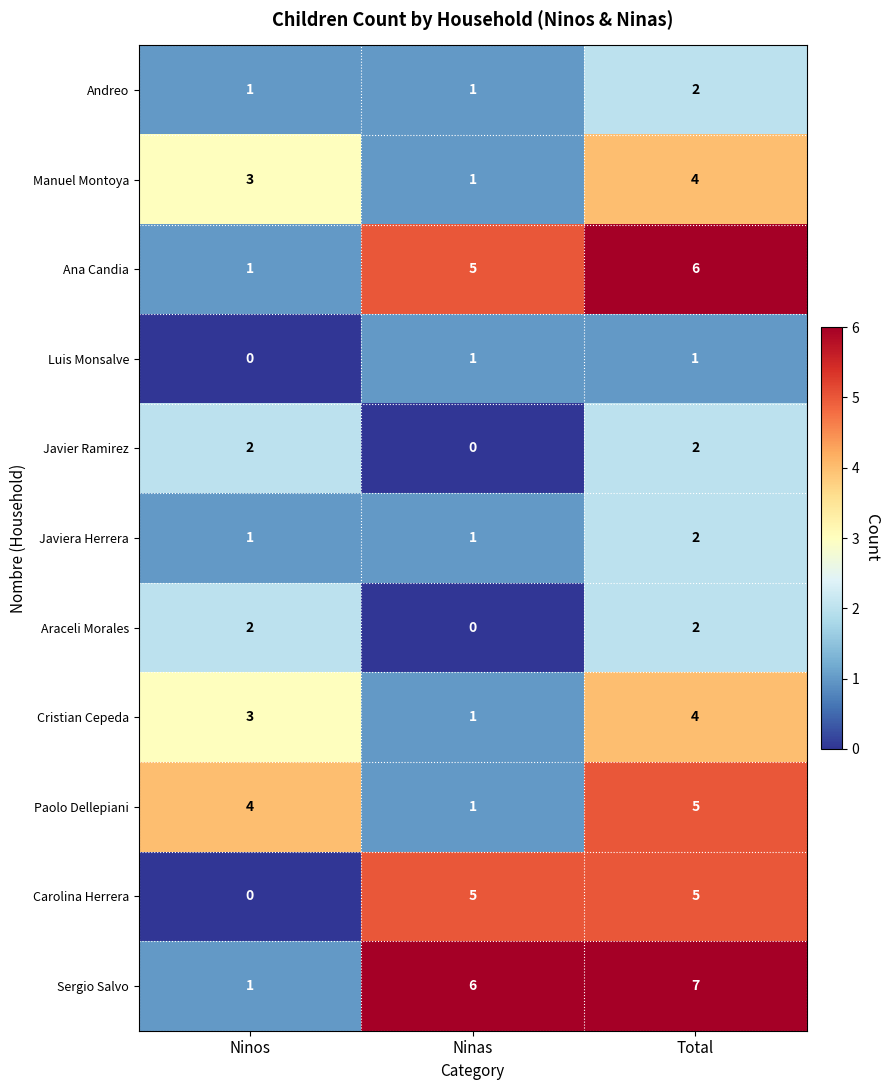

The Carolina Herrera series shows -2 at Ninos. True or false?

False